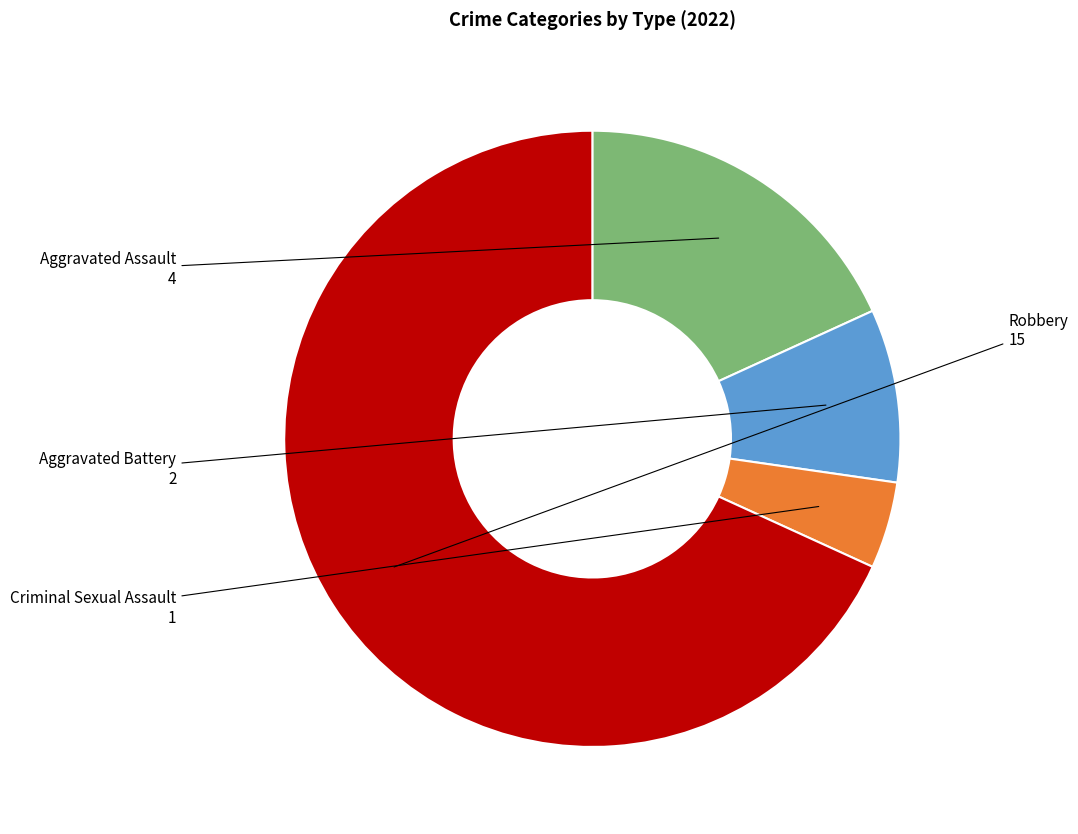

True or false: Robbery accounts for 68% of the total.

True